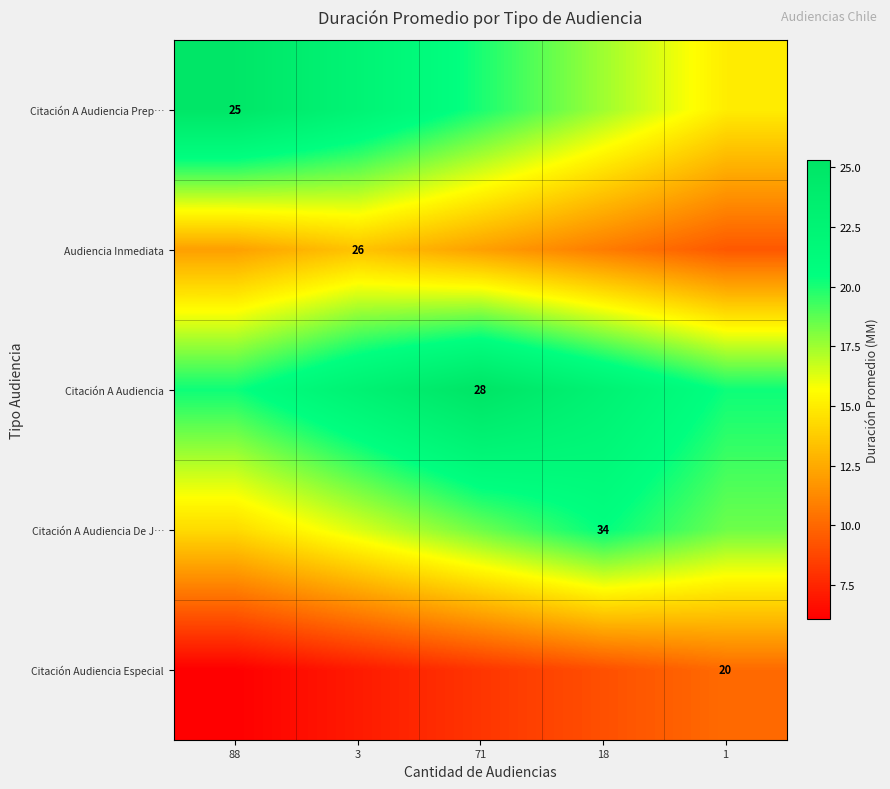

Rank the series by their maximum value, from highest to lowest.

Citación A Audiencia, Citación A Audiencia Prep…, Citación A Audiencia De J…, Audiencia Inmediata, Citación Audiencia Especial